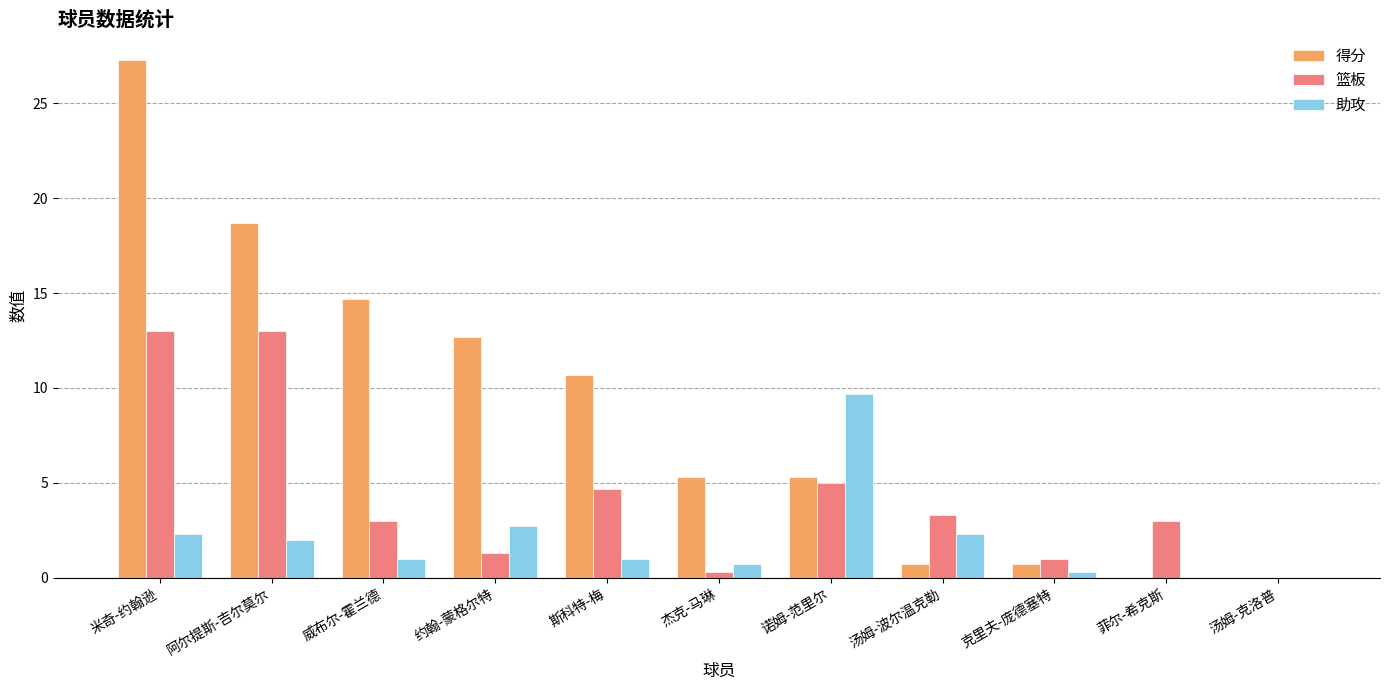

Are the bars horizontal?

No